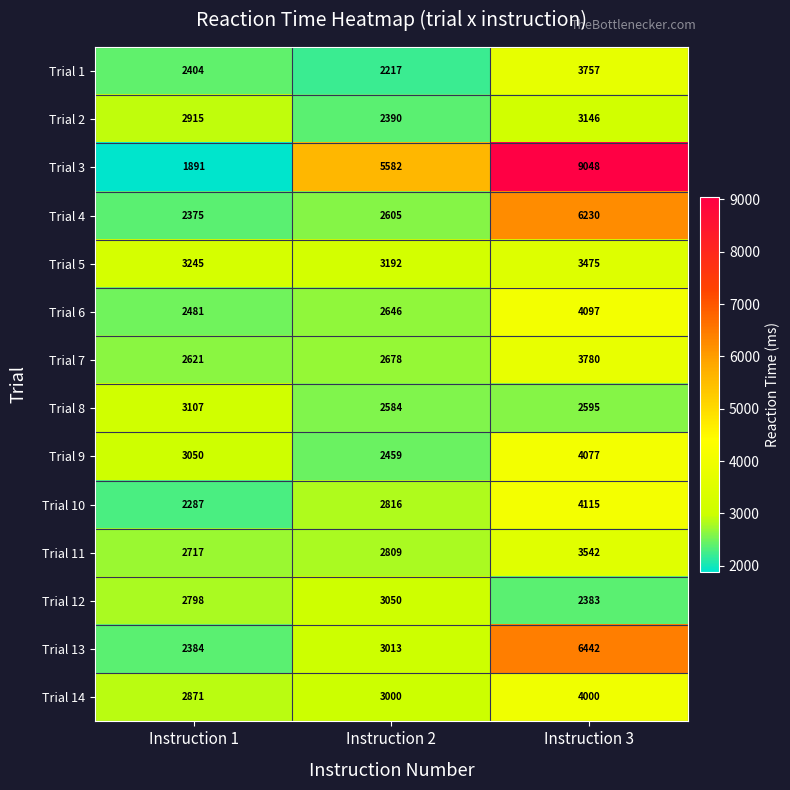

Rank the categories by Trial 12 value from lowest to highest.

Instruction 3, Instruction 1, Instruction 2